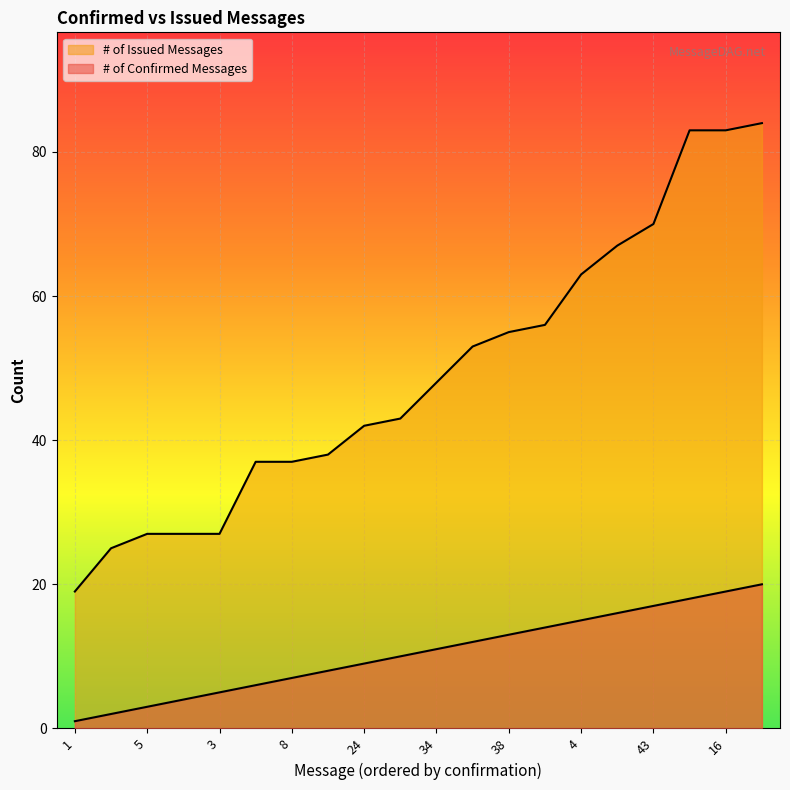

Does the chart display data point markers on the line(s)?

No